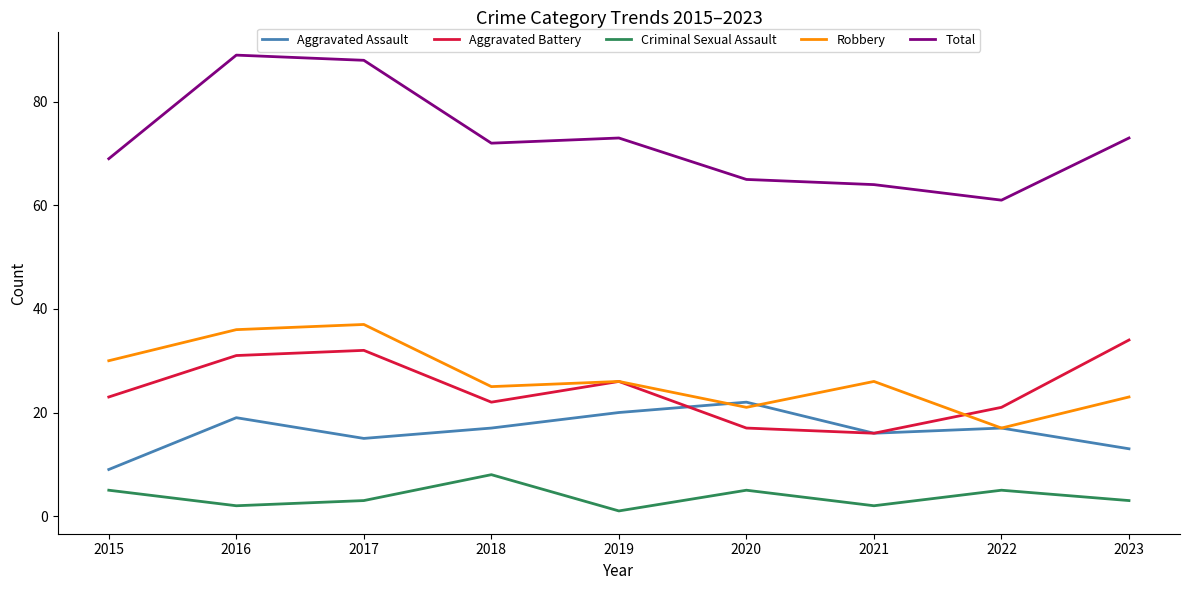

Does the chart have visible grid lines?

No